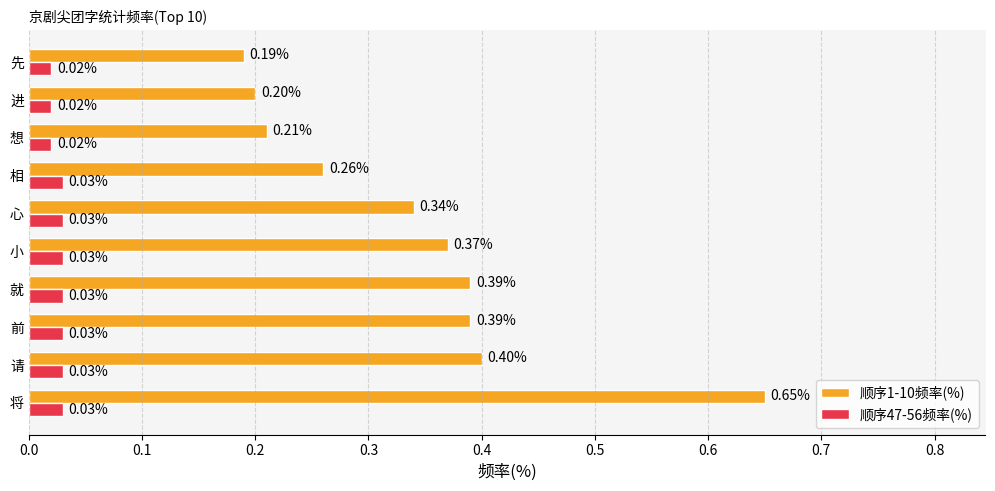

List the series in order of their overall mean, lowest first.

顺序47-56频率(%), 顺序1-10频率(%)